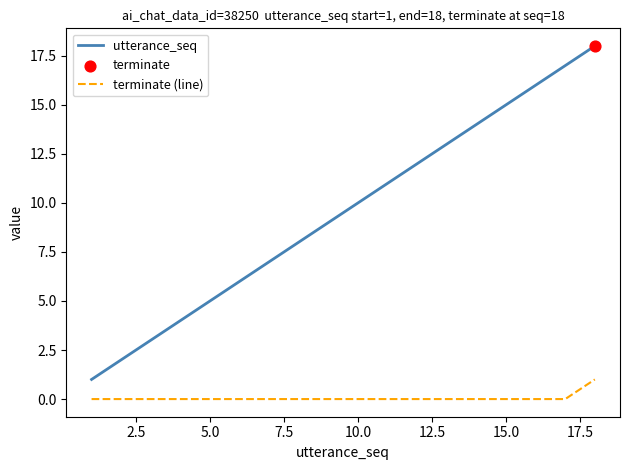

Which series has the largest total across all categories?

utterance_seq